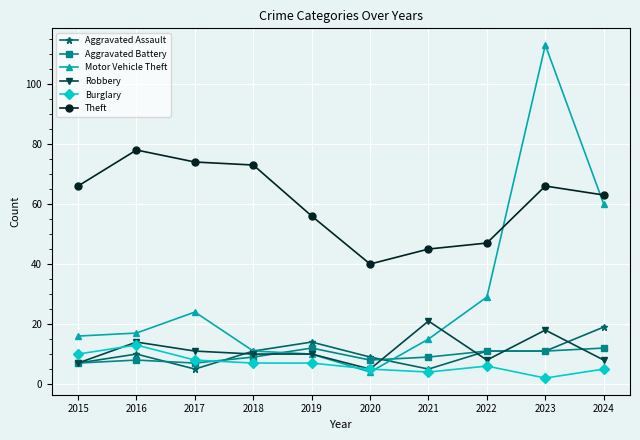

At which label is Robbery closest to 13?

2016